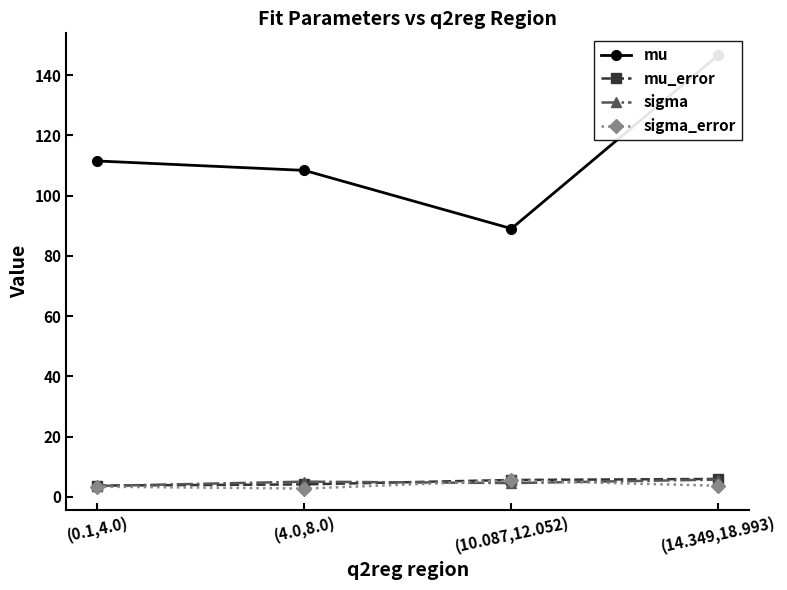

What are all the series names shown in the legend?

mu, mu_error, sigma, sigma_error